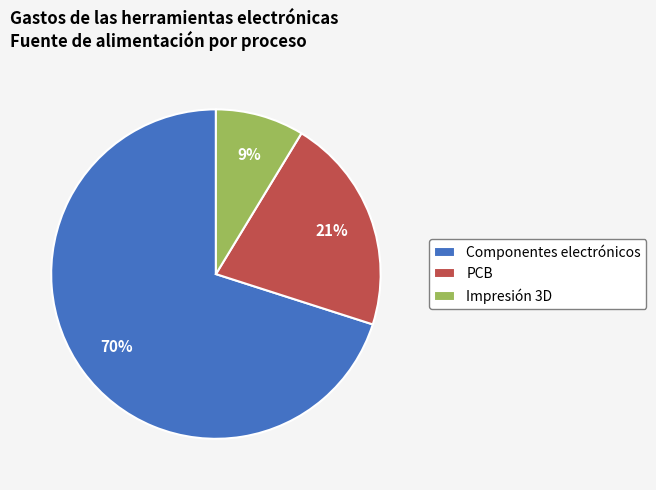

How many slices are in this pie chart?

3